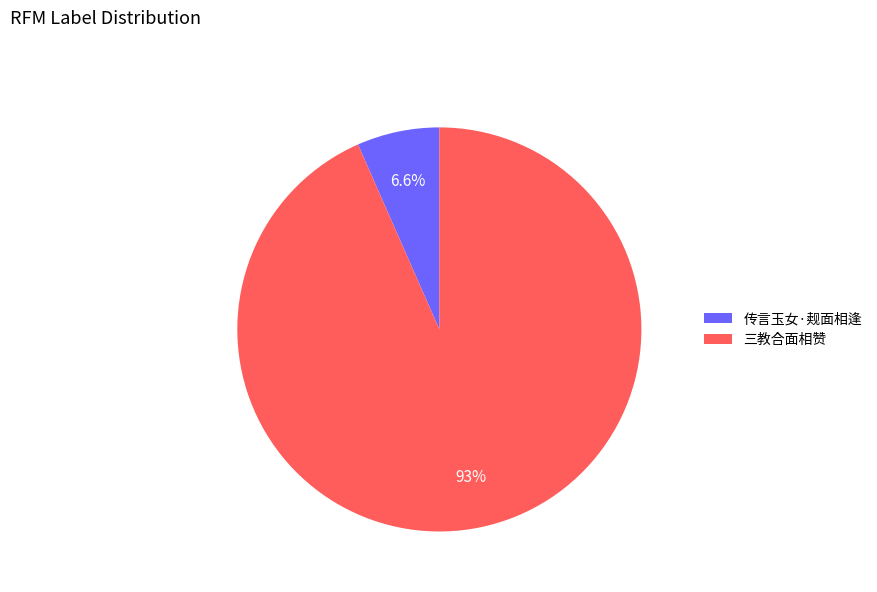

Does any single category account for the majority?

Yes